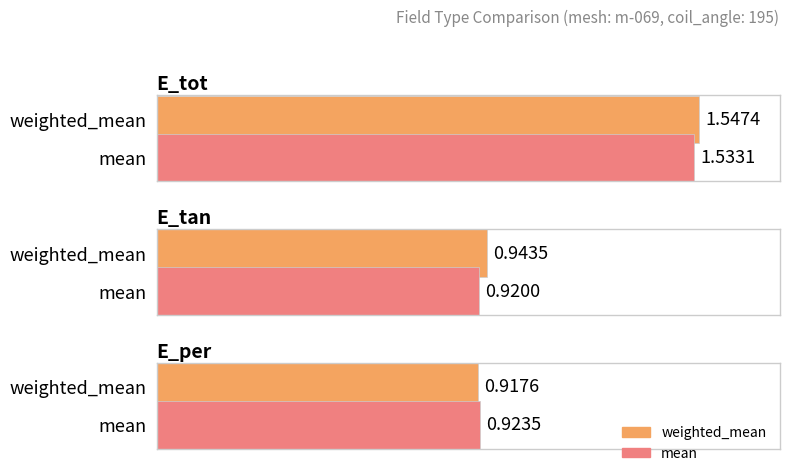

What is the label of the 2nd bar from the left?

E_tan